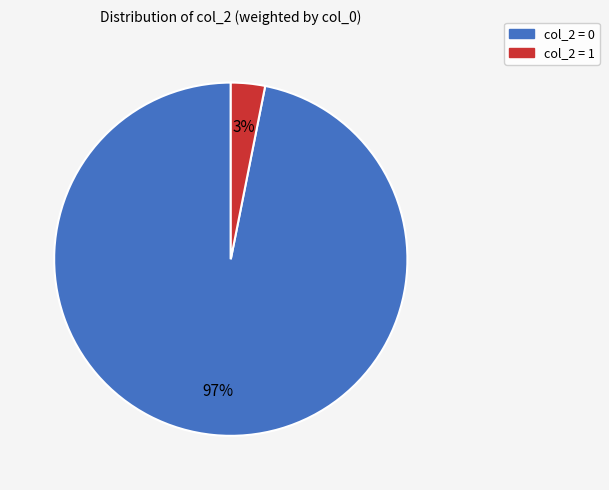

To the nearest percent, what is the difference between the largest and smallest slice percentages?

94%